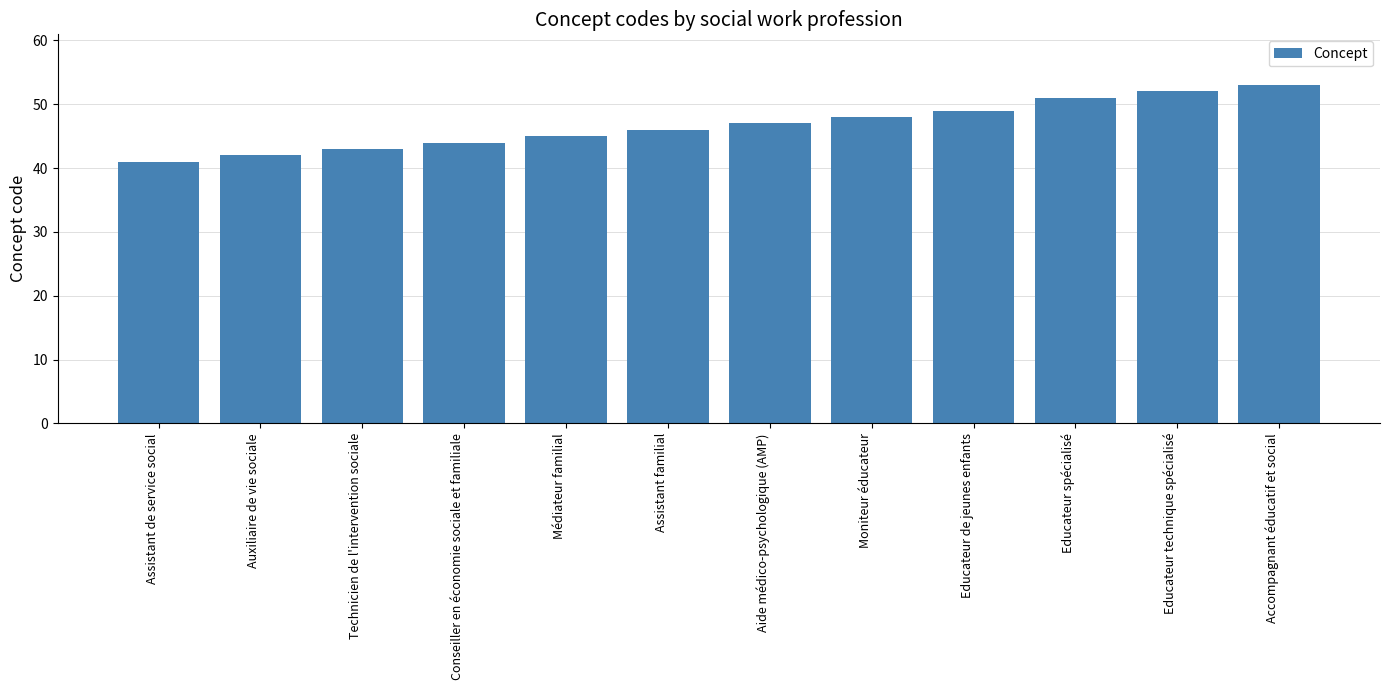

Does the chart contain any negative values?

No